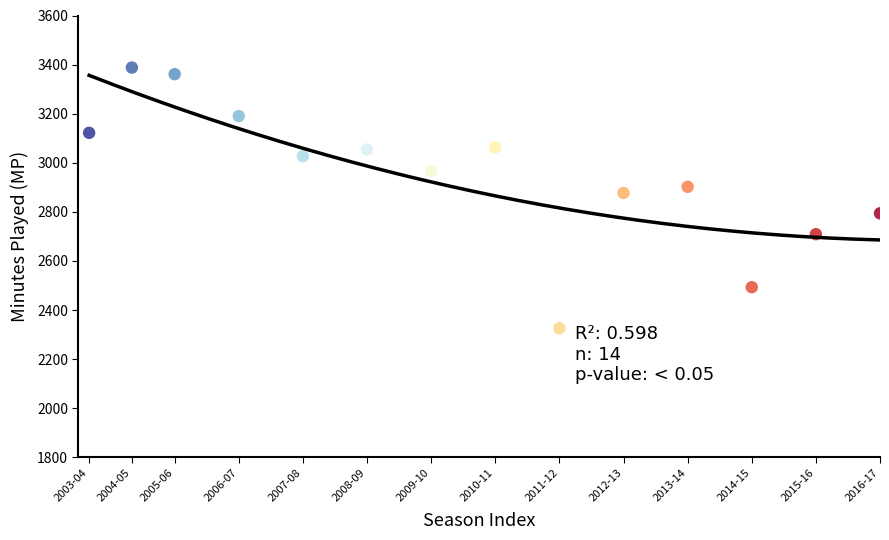

What is the range of X values (max minus min)?

37